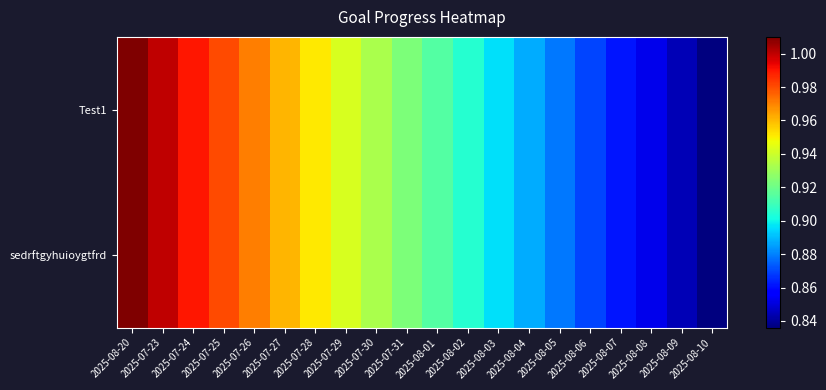

What is the greatest value displayed?

1.0